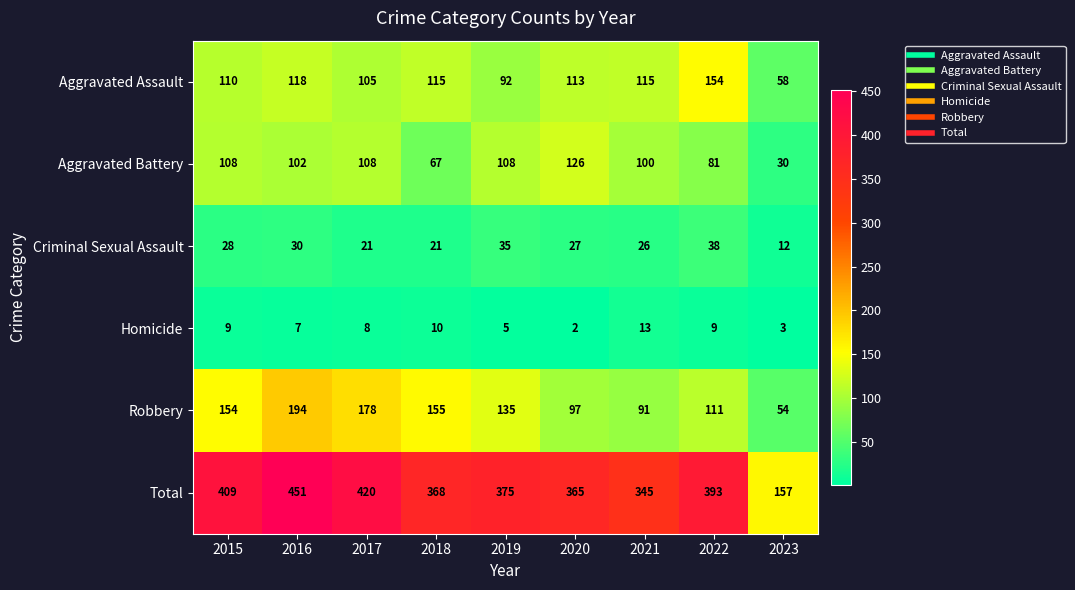

Where does the Homicide series first go above 8?

2015